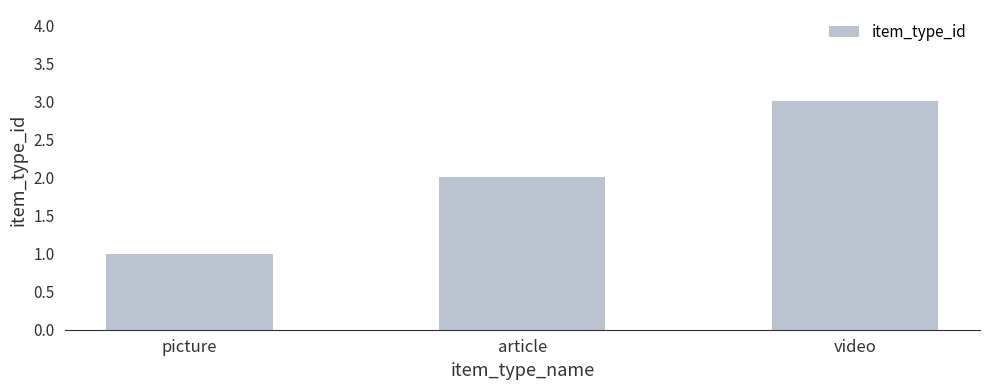

How many values are below 2?

1